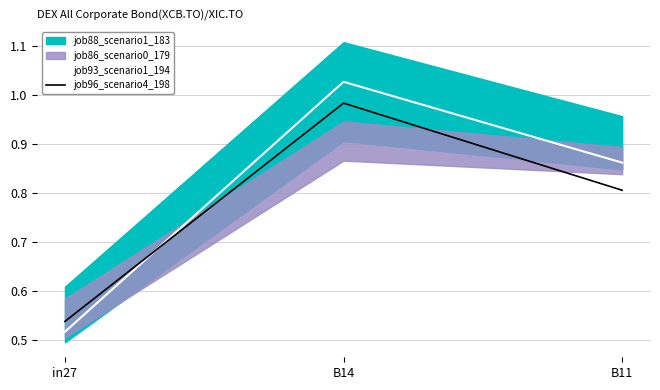

Which series has the largest total across all categories?

job93_scenario1_194